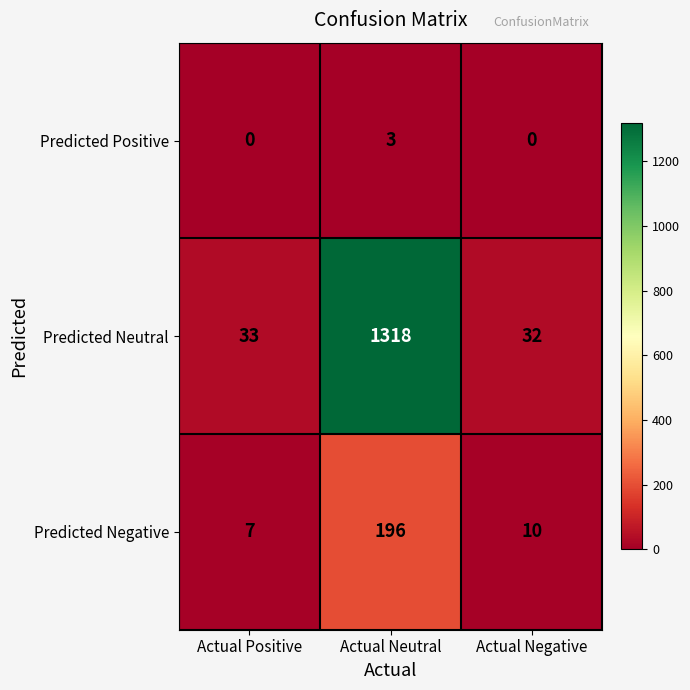

What is the maximum value for Predicted Negative?

196